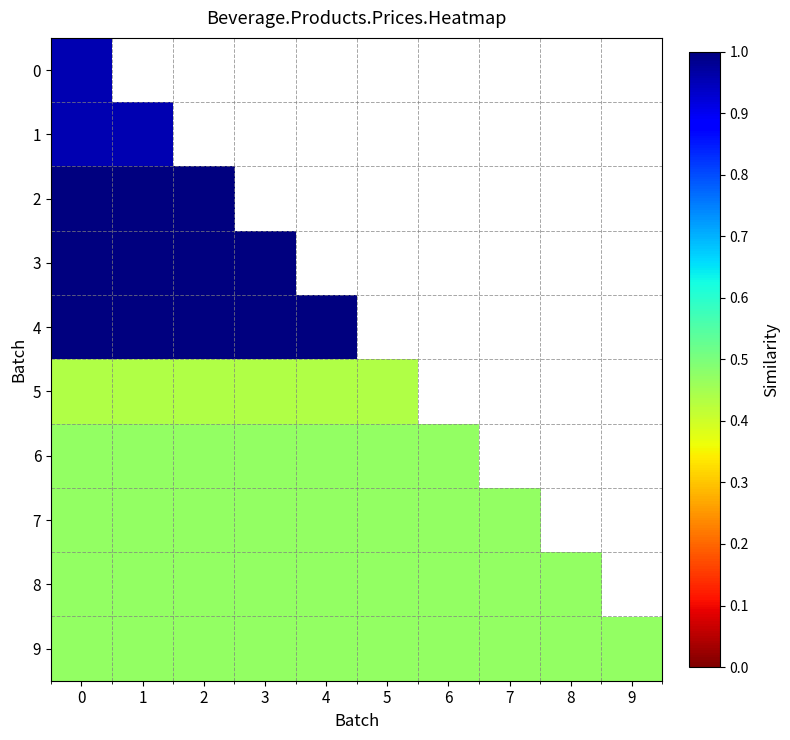

How many values in 6 are above zero?

7